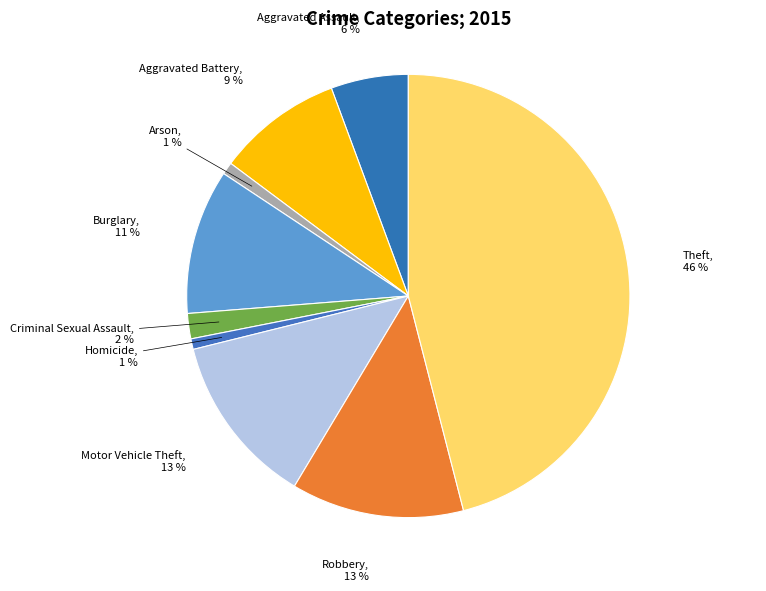

Does Burglary account for over 50% of the chart?

No